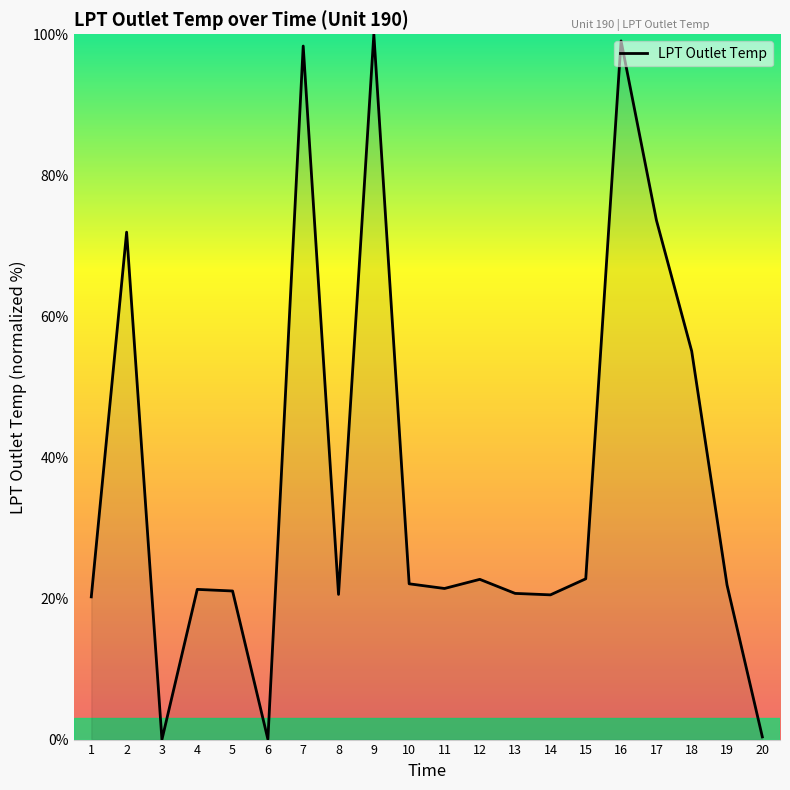

Which has a higher value, 4 or 9?

9